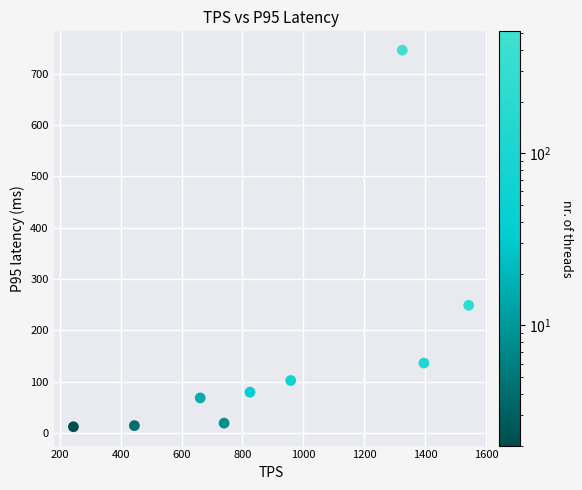

What Y value in the scatter plot is closest to 379?

248.8